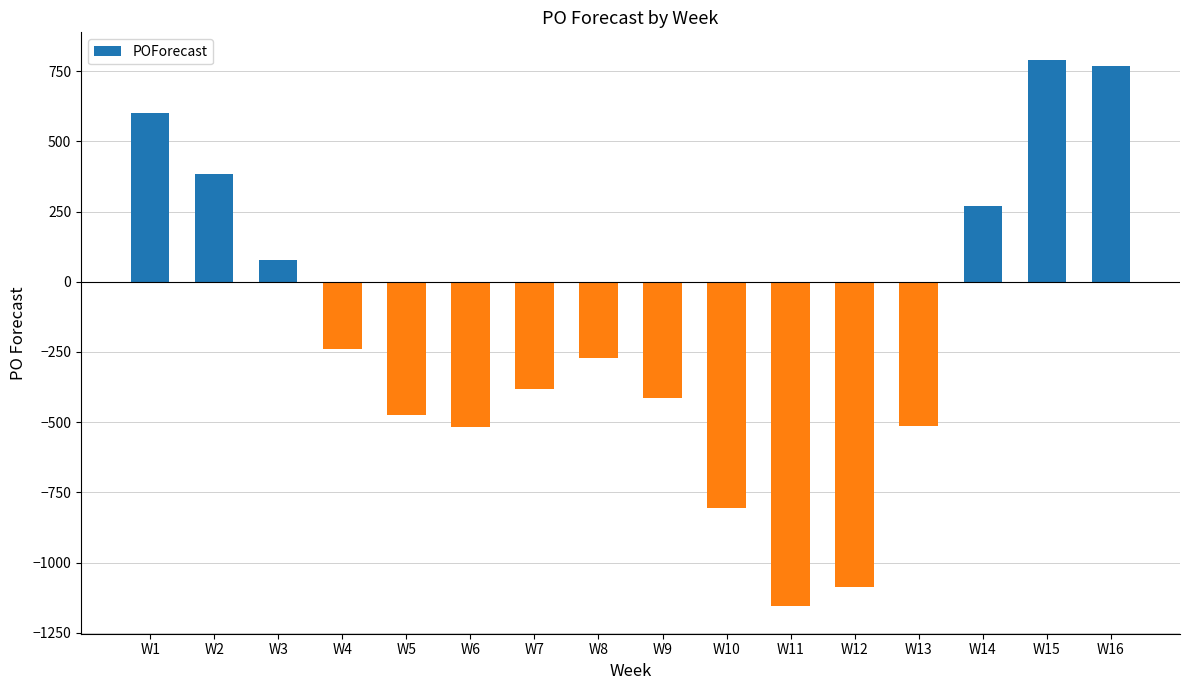

Which has a higher value, W12 or W5?

W5